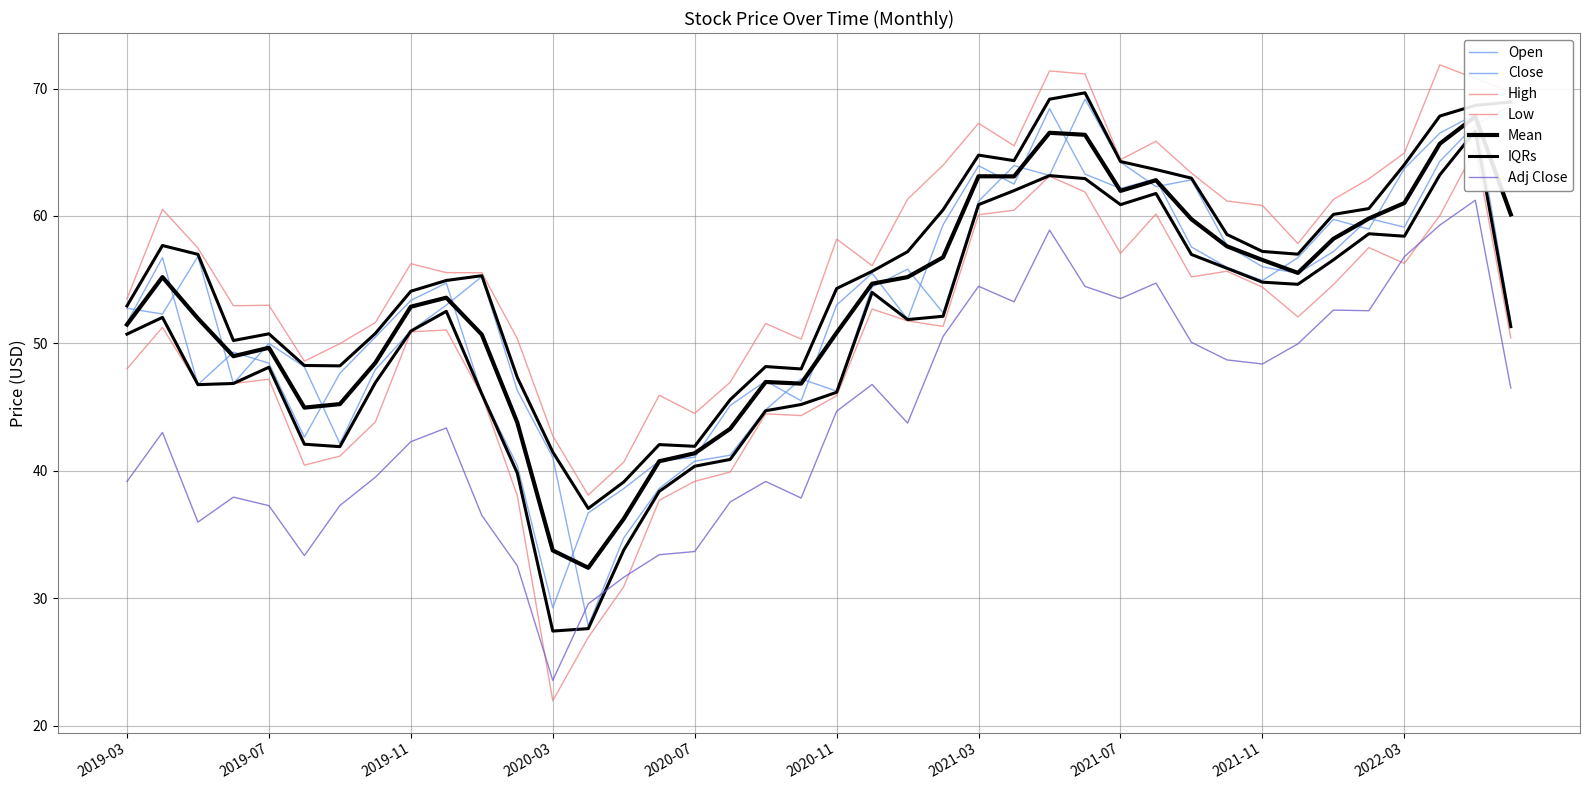

What is the spread (max minus min) of values at 2021-08?

11.1